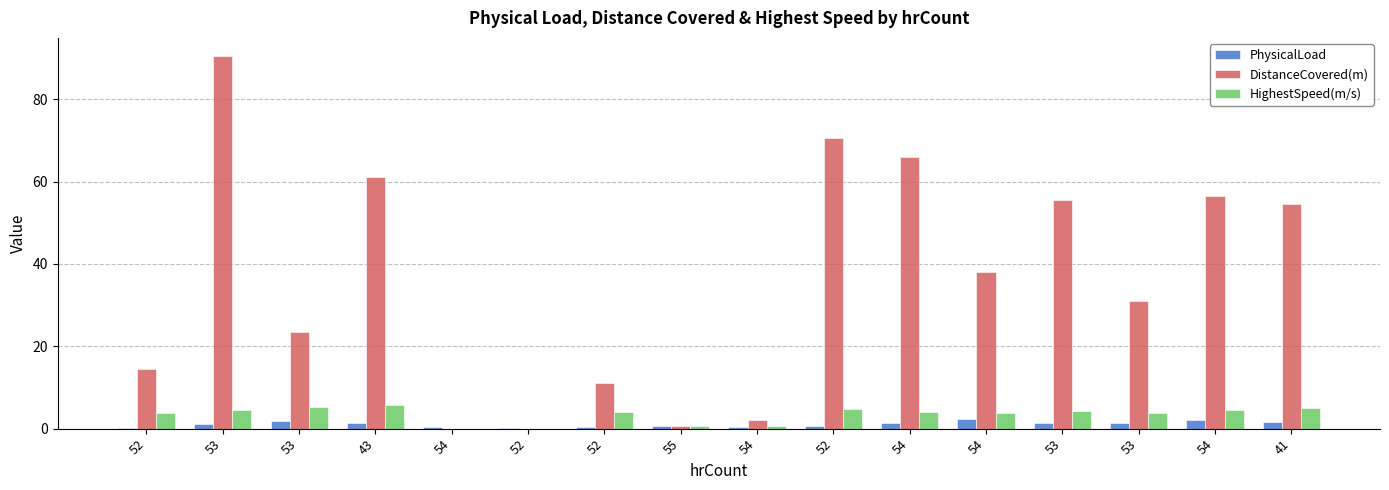

At how many categories does at least one series exceed 46?

7